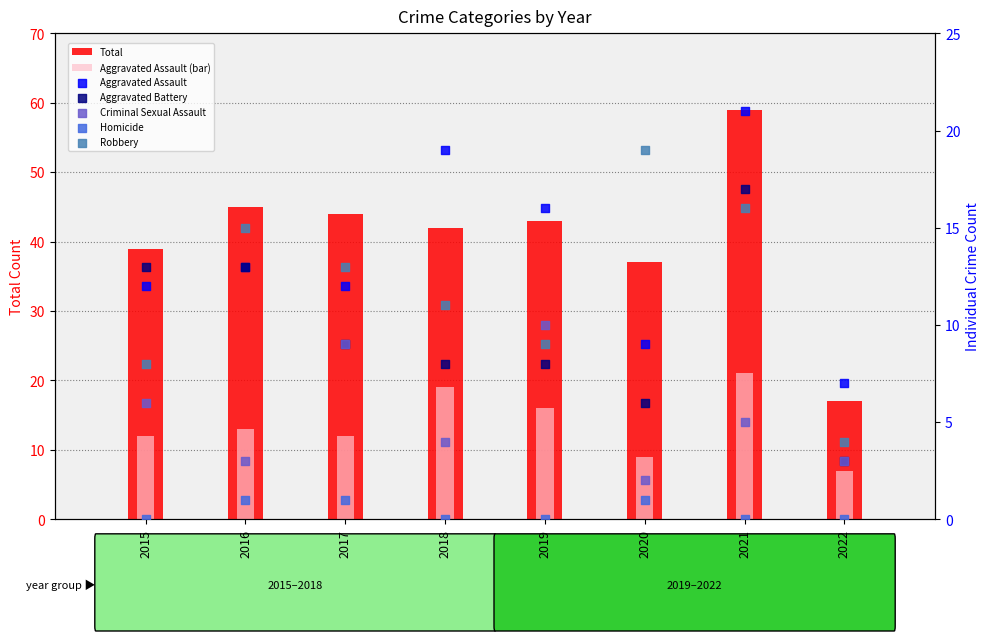

Which series has the widest spread of Y values?

Total